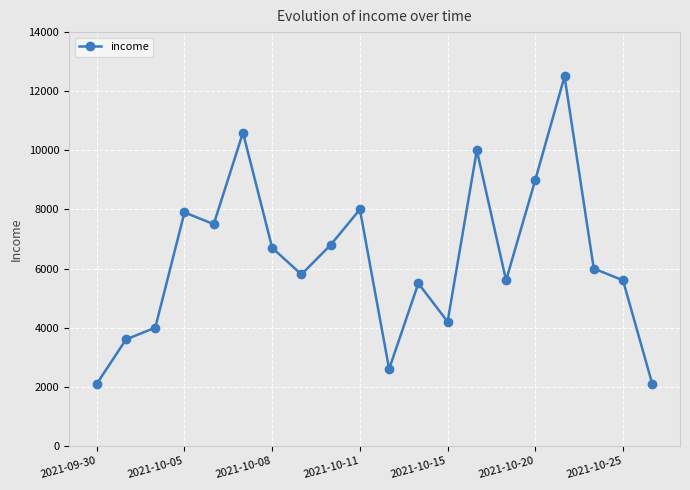

Reading left to right, extract all data points from this chart.

2100	3600	4000	7900	7500	10600	6700	5800	6800	8000	2600	5500	4200	10000	5600	9000	12500	6000	5600	2100